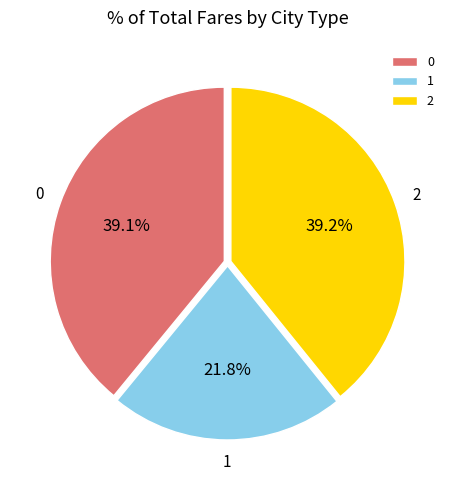

To the nearest percent, what is the average slice percentage?

33%